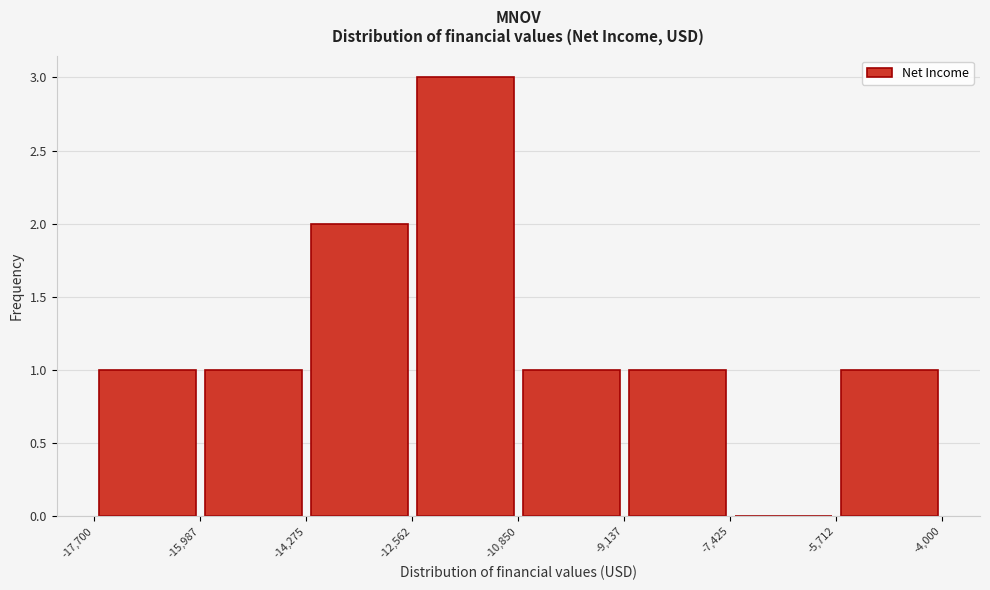

Reading left to right, list every bar in this chart as the range it spans on the x-axis followed by its height. The values are not printed on the chart, so give them approximately, as read against the axis.

-17,700 to -15,987: 1
-15,987 to -14,275: 1
-14,275 to -12,562: 2
-12,562 to -10,850: 3
-10,850 to -9,137: 1
-9,137 to -7,425: 1
-7,425 to -5,712: 0
-5,712 to -4,000: 1